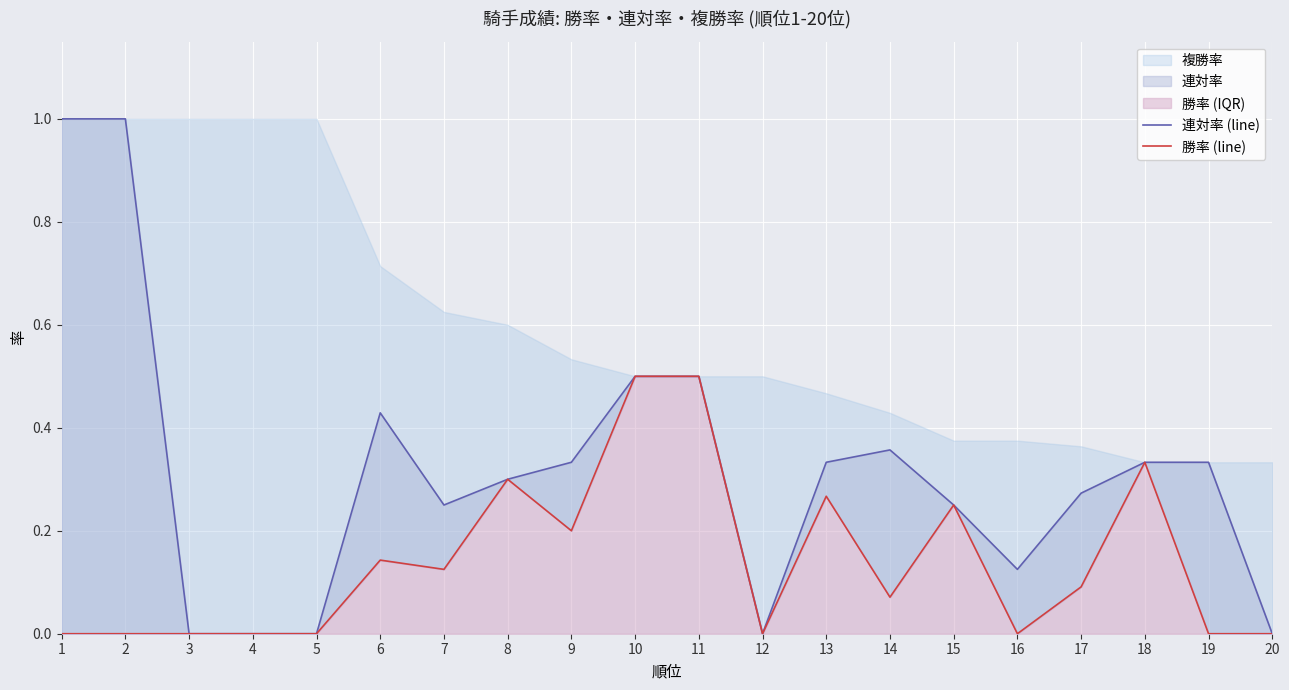

List the series in order of their overall mean, highest first.

連対率 (line), 勝率 (line)